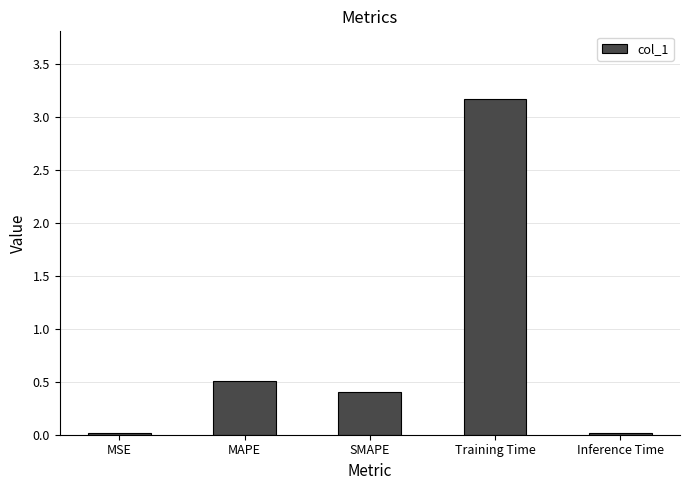

Which category has the highest value across all series?

Training Time